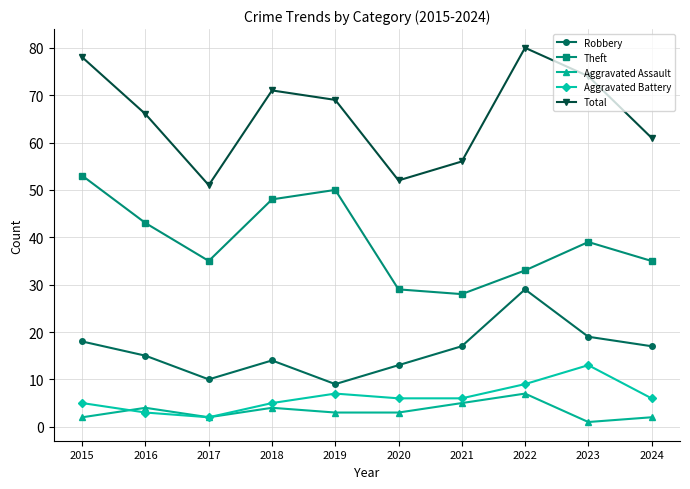

True or false: Robbery and Aggravated Assault cross at least once.

False